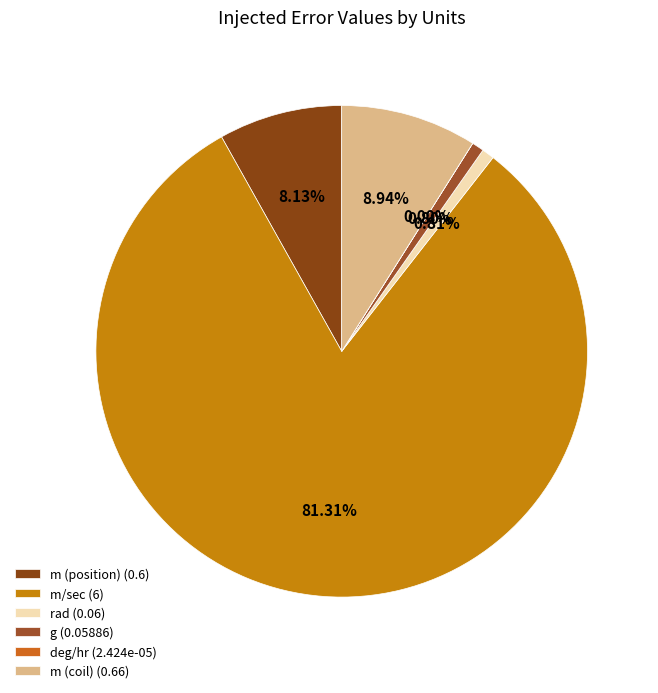

Which slice represents more than half of the pie?

m/sec